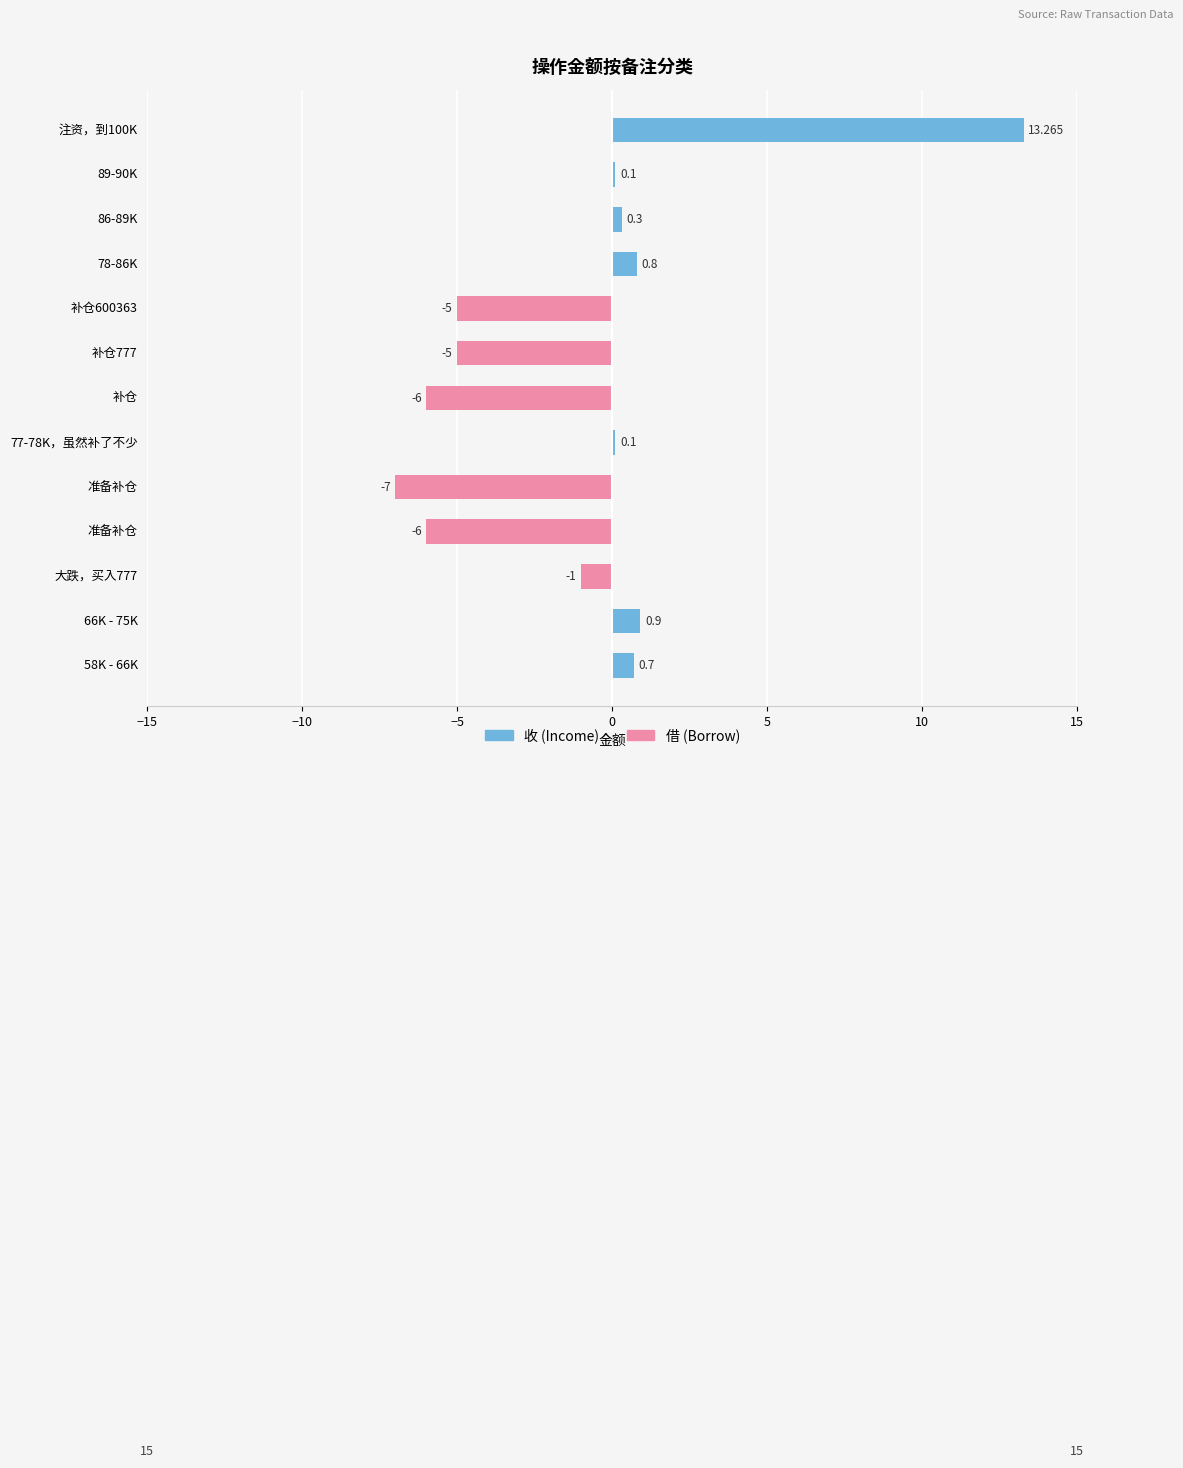

Does the chart contain stacked bars?

No